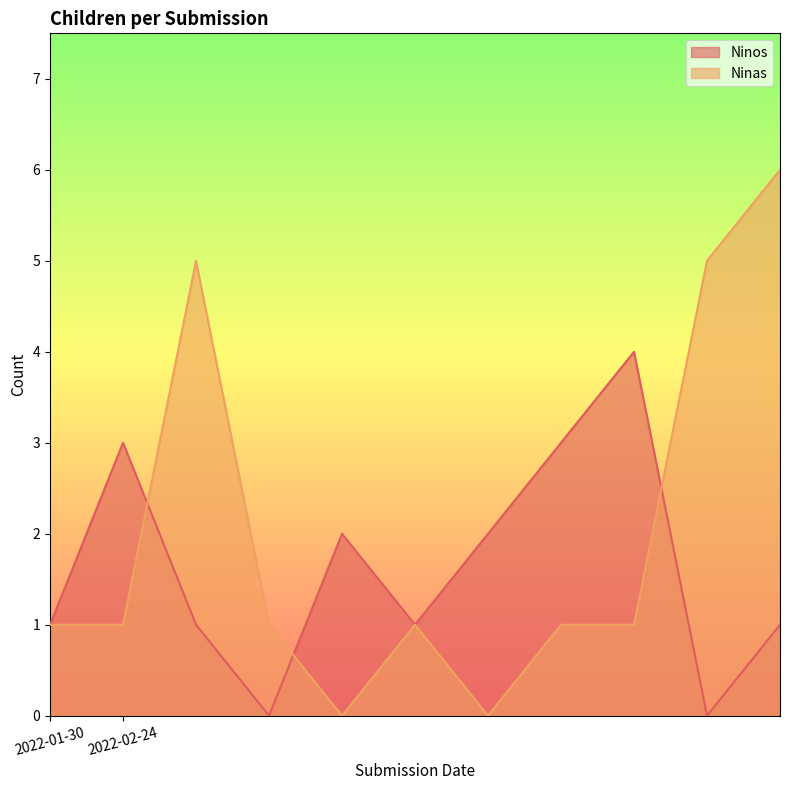

How many interior local valleys does the Ninas series have?

2